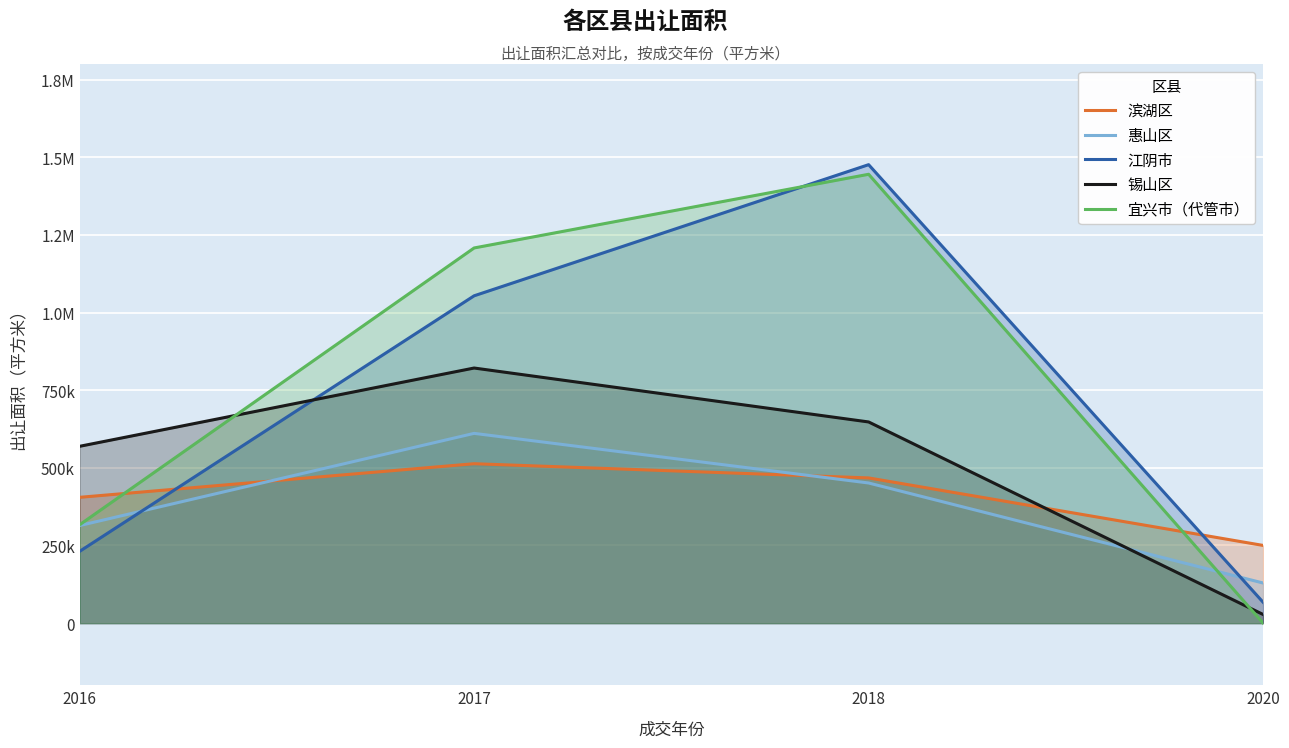

Where does the 锡山区 series first go above 647605?

2017